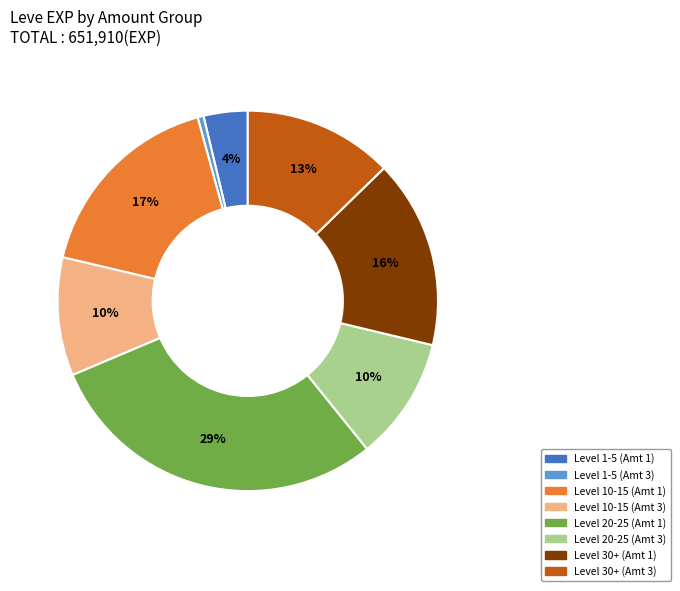

Is there a majority slice in this chart?

No